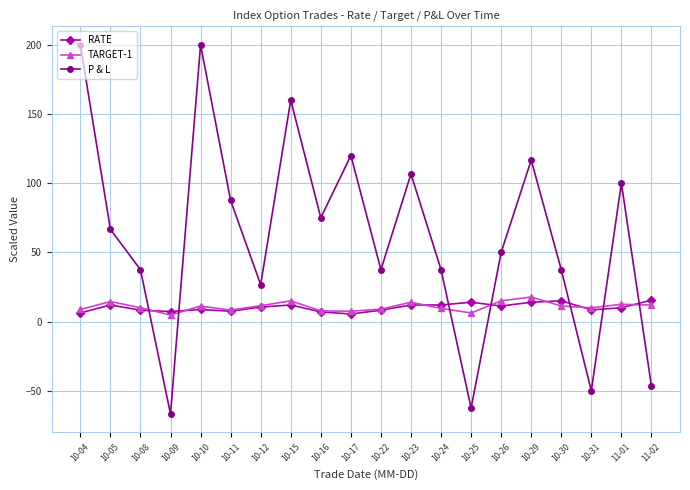

What is the difference between the maximum and minimum values in the P & L series?

266.7